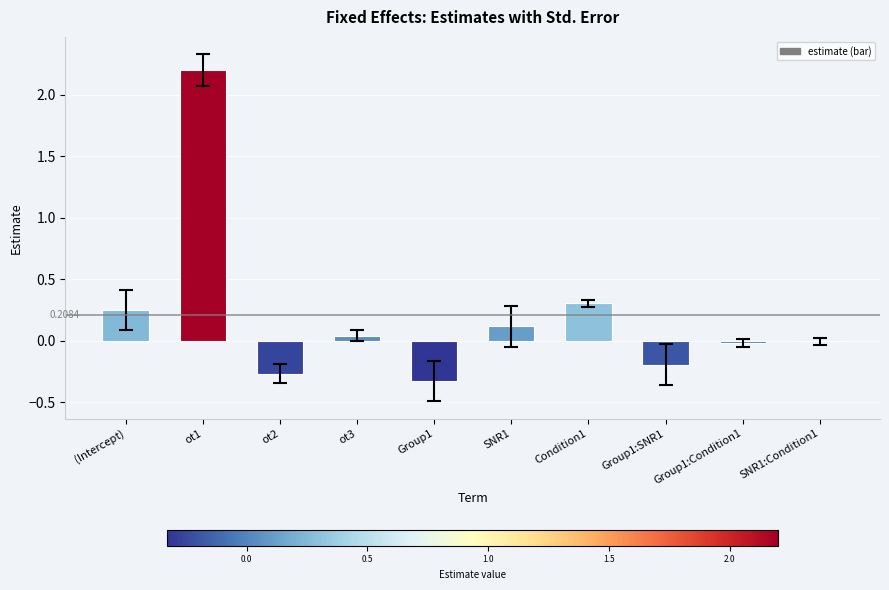

What is the sum of all values?

2.1